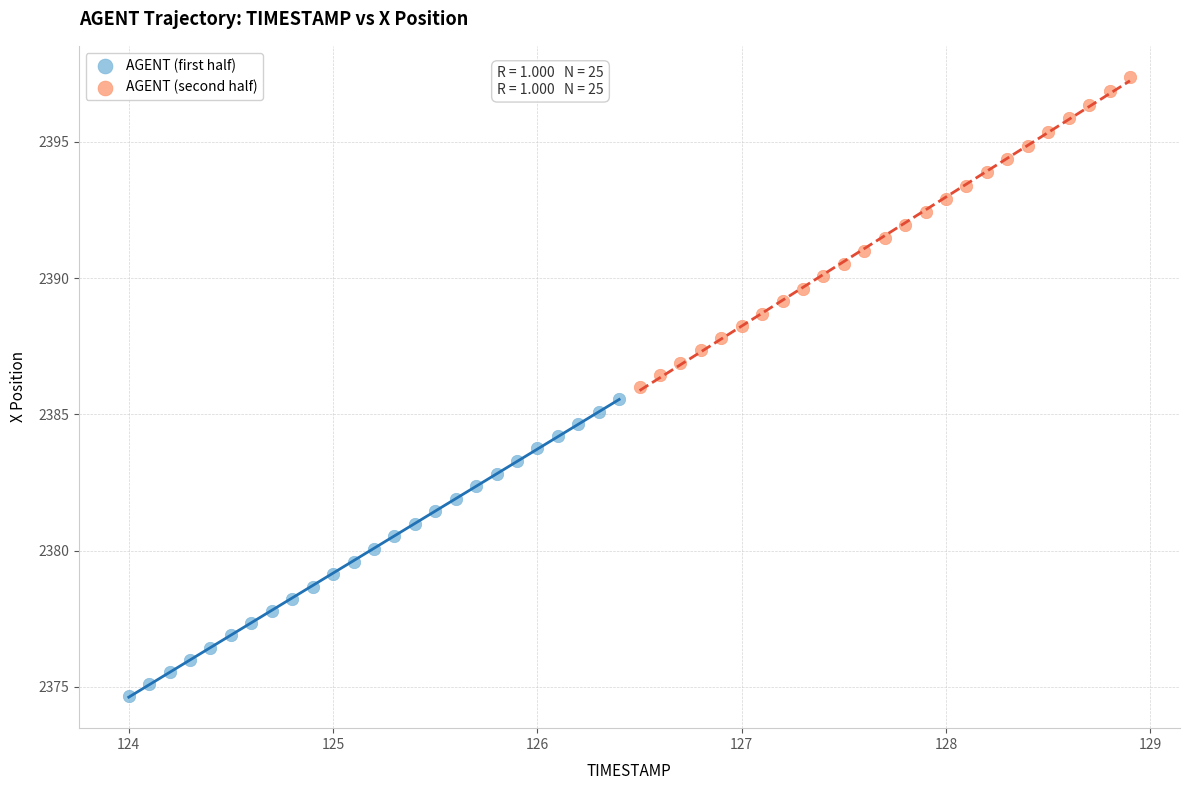

Which series has the widest spread of Y values?

AGENT (second half)